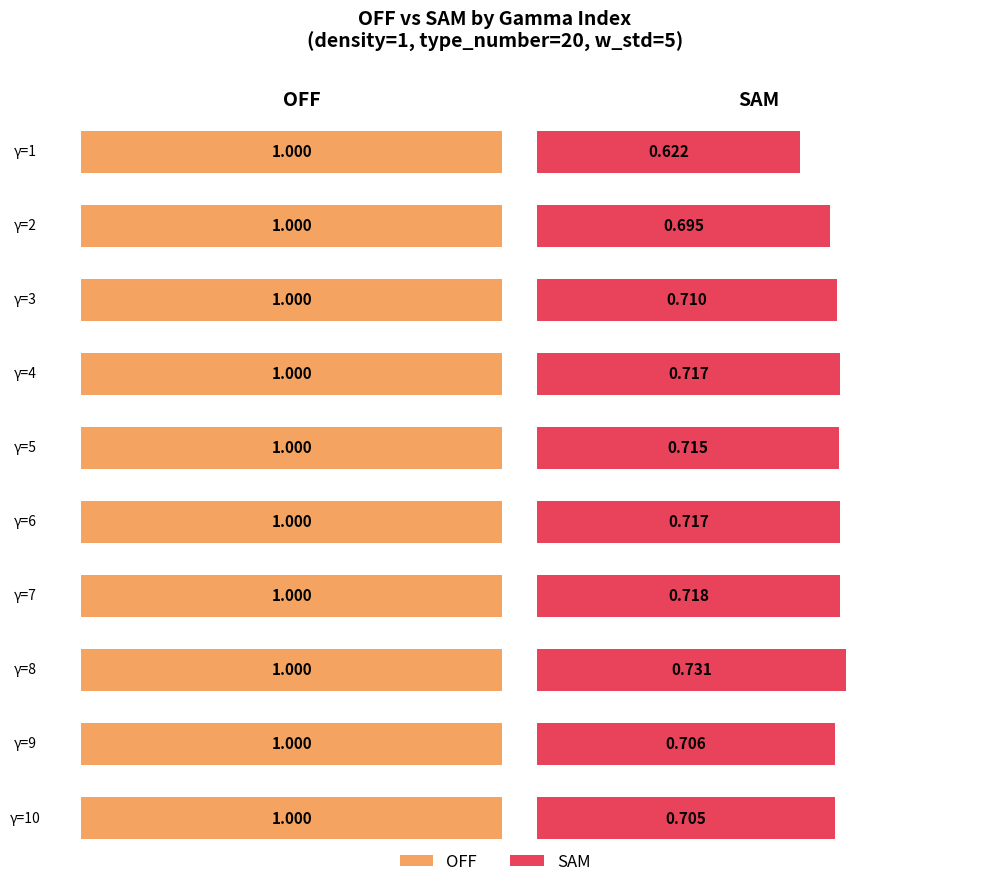

What is the difference between the highest and lowest values at 3?

0.3